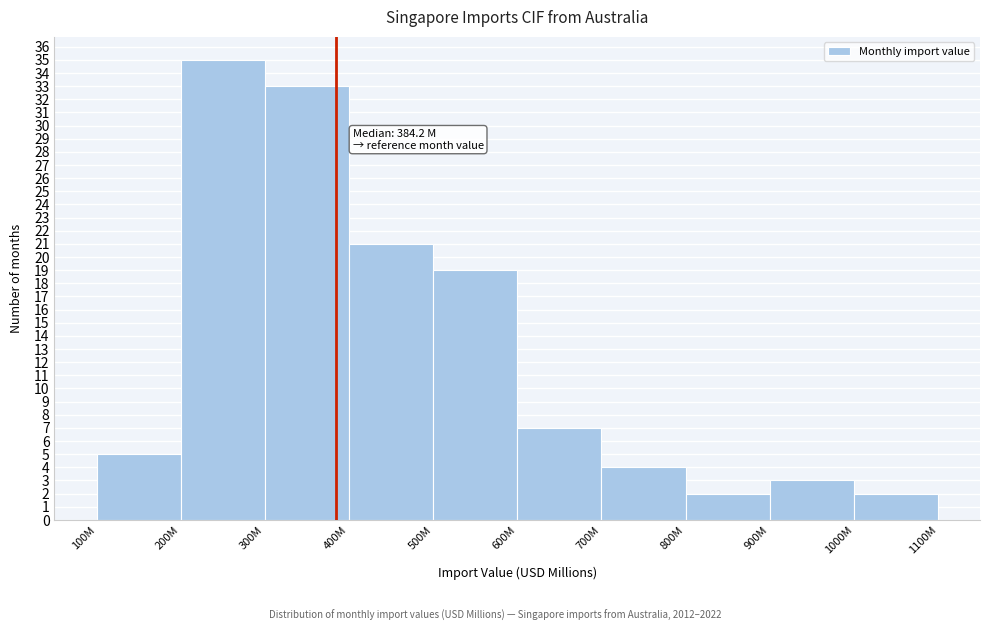

Reading left to right, what are all the values shown in this chart?

100M=5	200M=35	300M=33	400M=21	500M=19	600M=7	700M=4	800M=2	900M=3	1000M=2